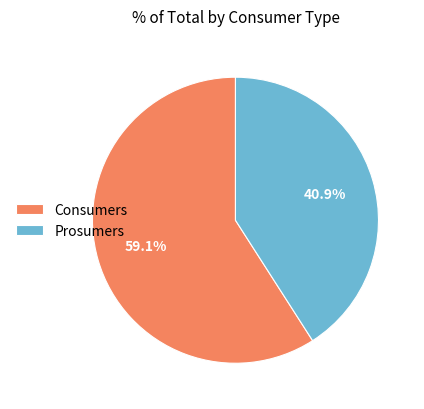

Between Consumers and Prosumers, which is larger?

Consumers